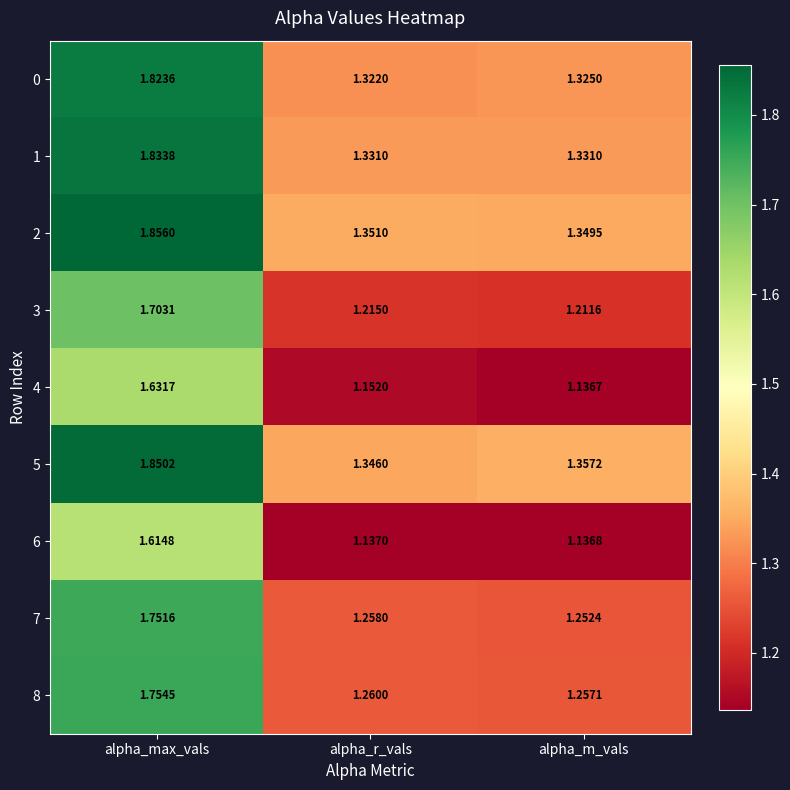

At which category is the sum across all series the highest?

alpha_max_vals